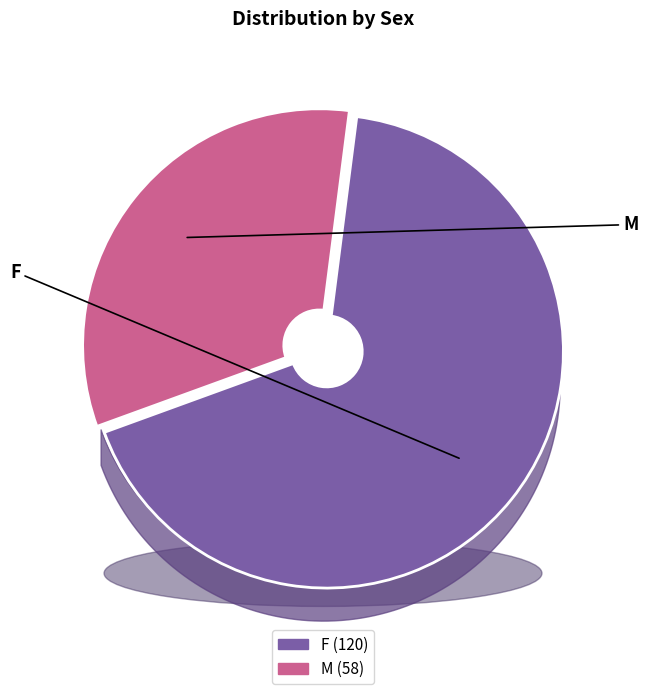

What is the change in value from F to M?

-62